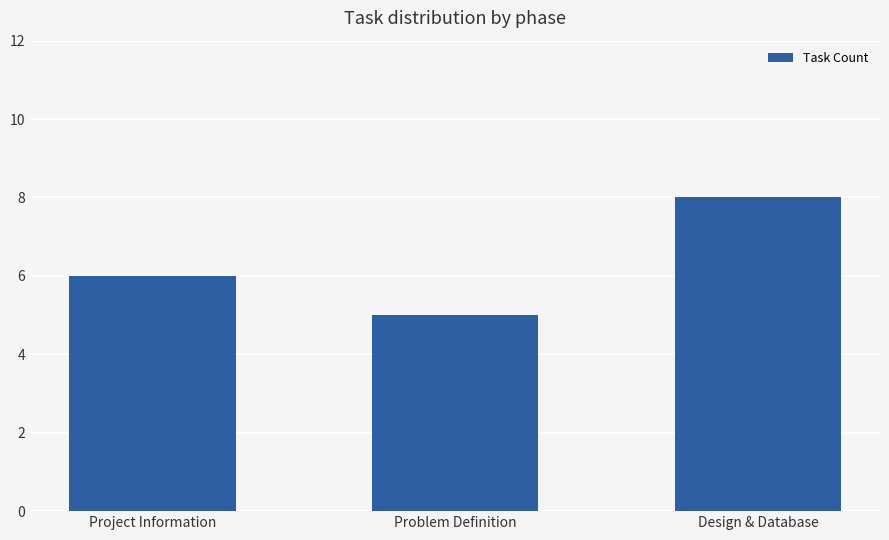

How many data points does each series have?

3